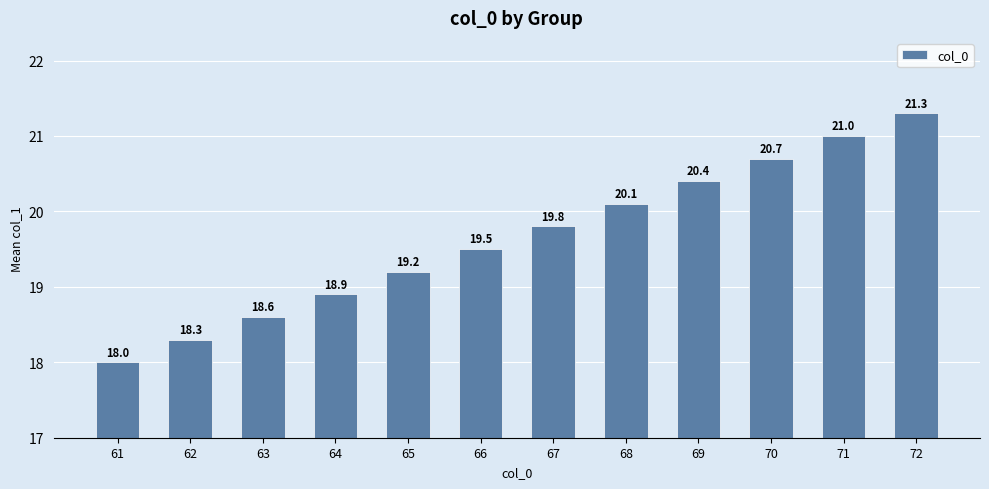

Does the chart contain any negative values?

No